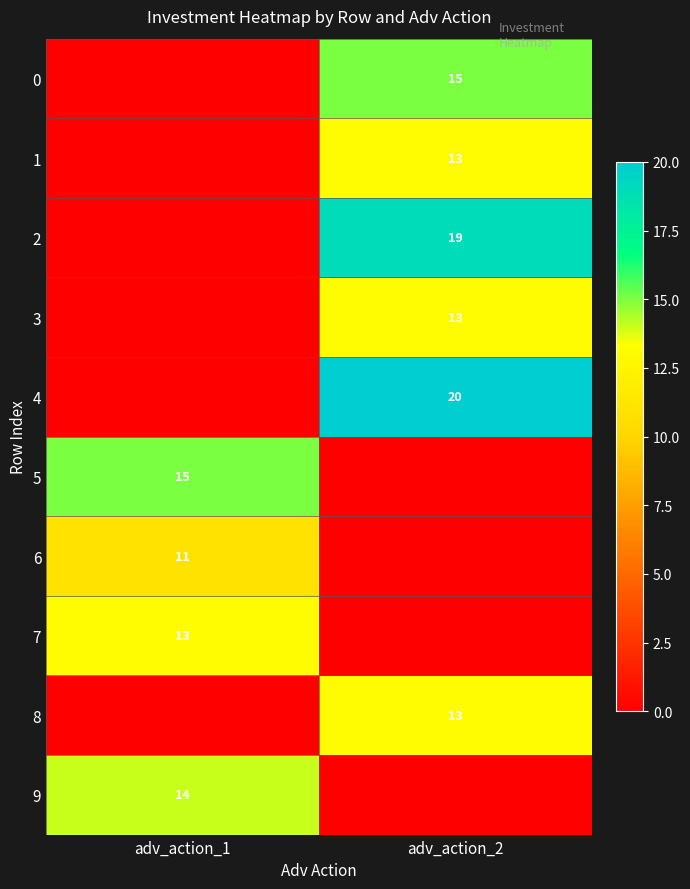

True or false: 5 has a value of 7 at adv_action_1.

False